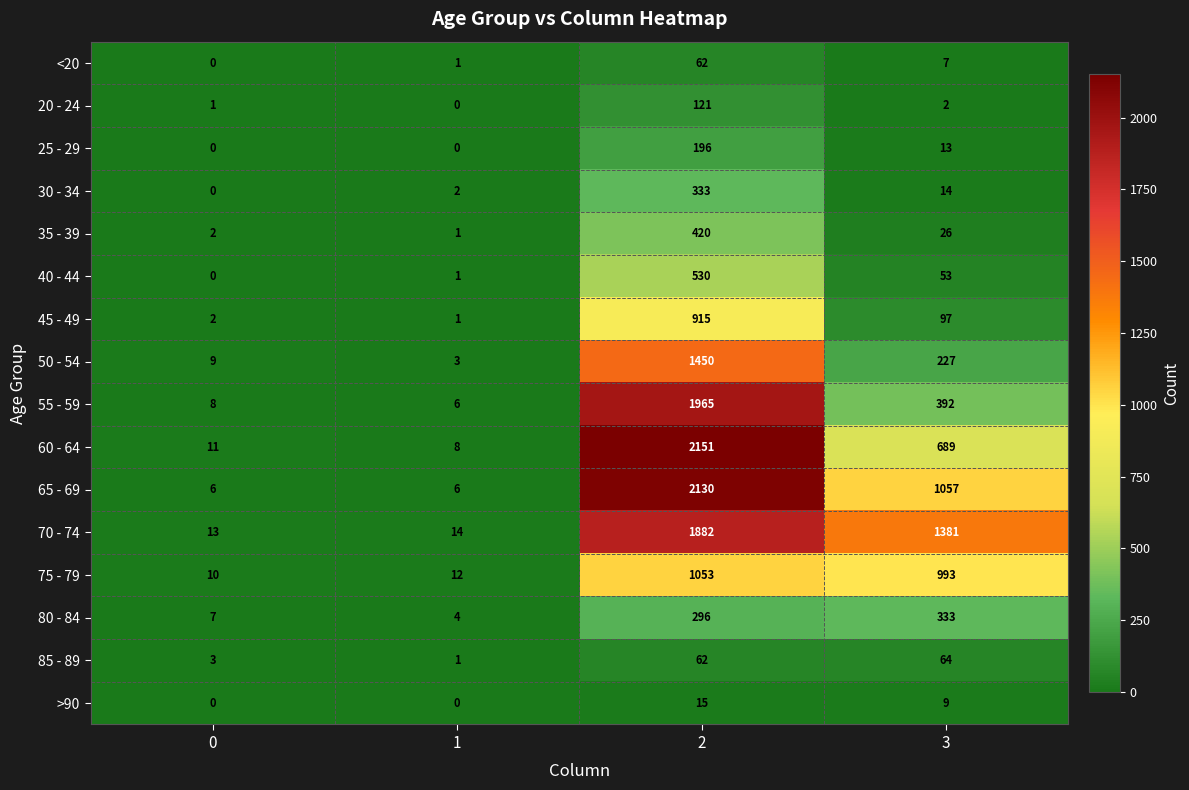

How many series are shown in this chart?

16